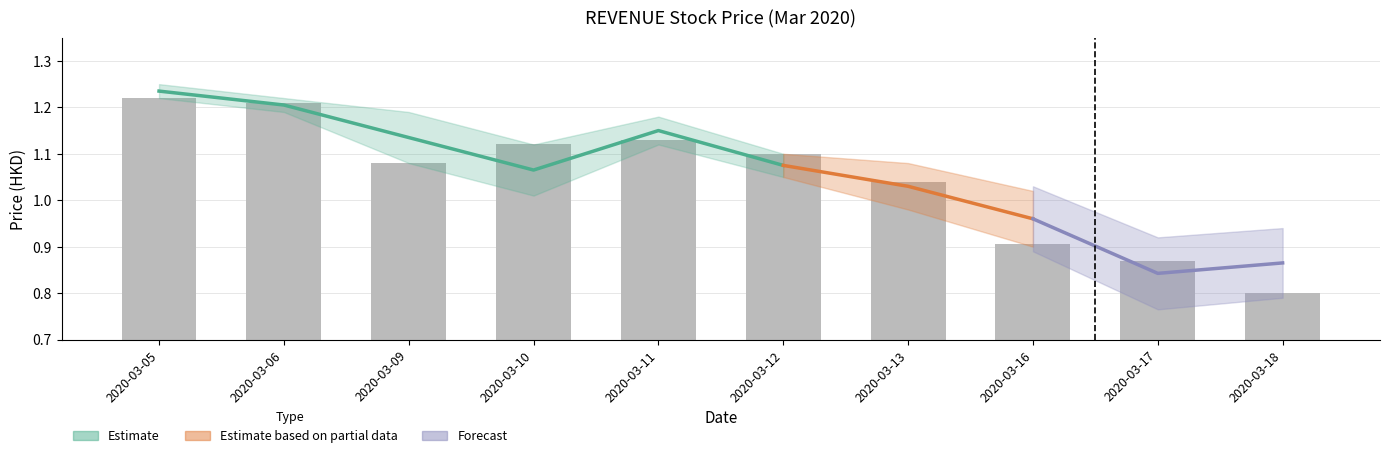

The value at 2020-03-10 is 1.1. True or false?

True